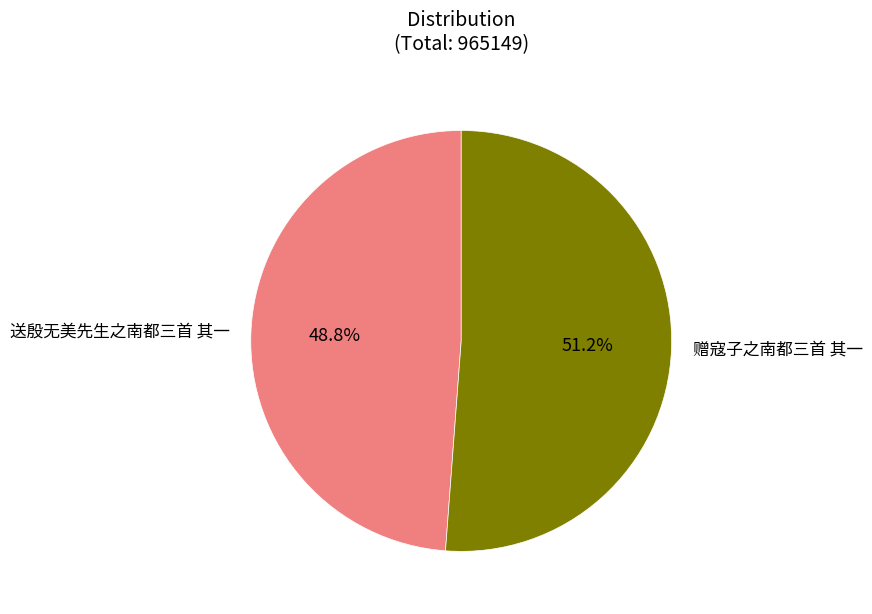

Which category has the biggest portion of the pie?

赠寇子之南都三首 其一